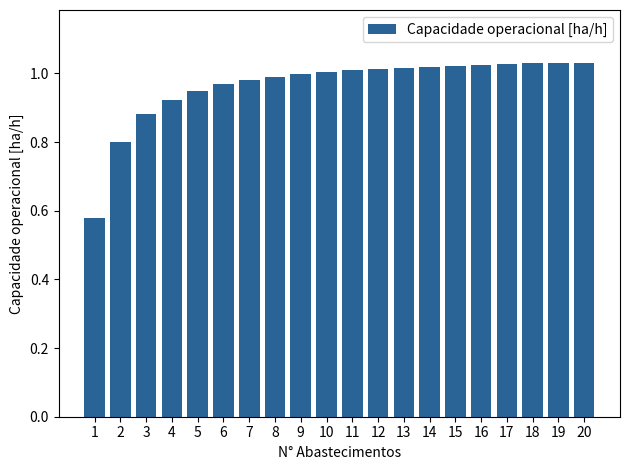

Are the bars horizontal?

No